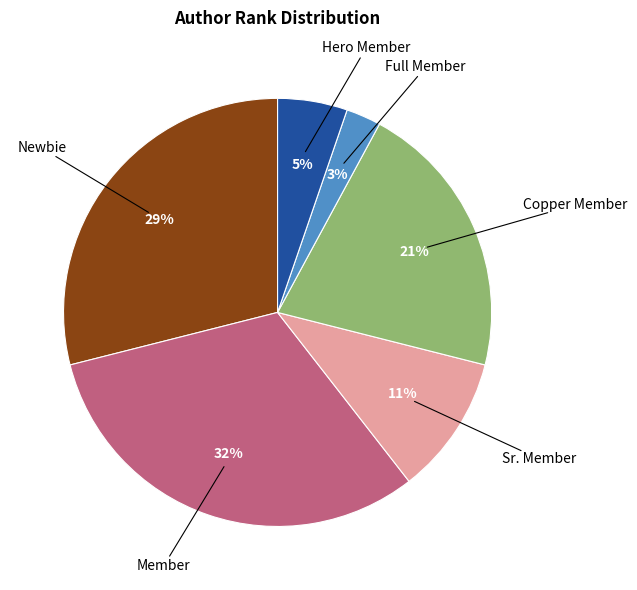

Is there any slice that represents more than half of the pie?

No